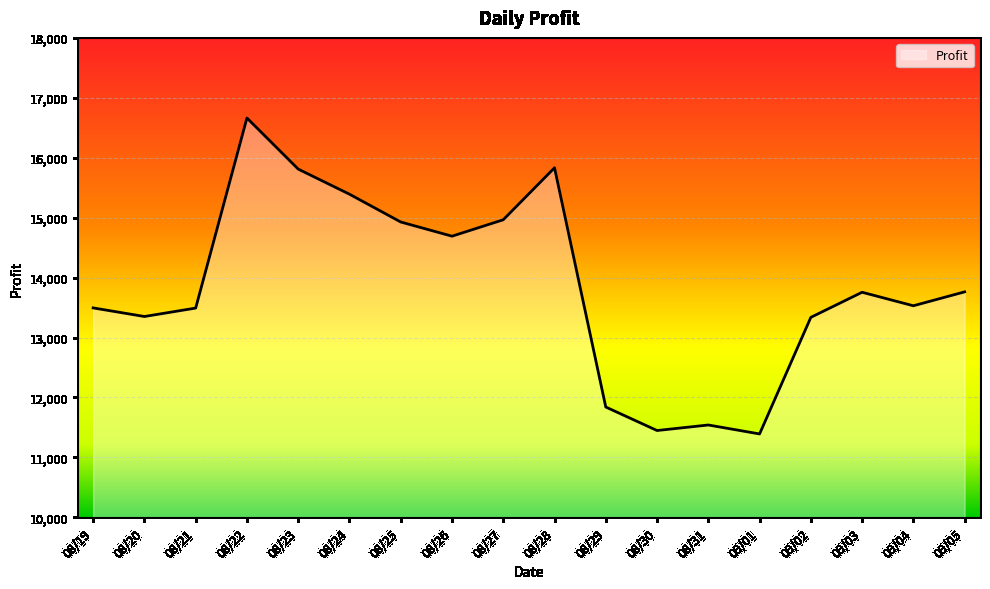

Between 08/29 and 09/03, which is larger?

09/03